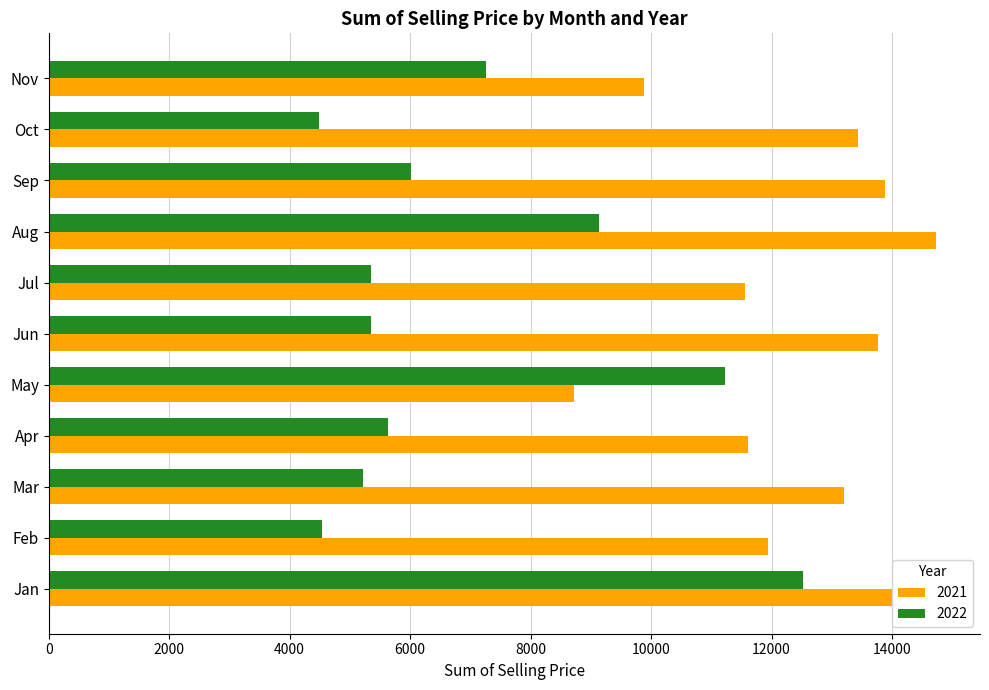

Rank the series by their average value, from lowest to highest.

2022, 2021